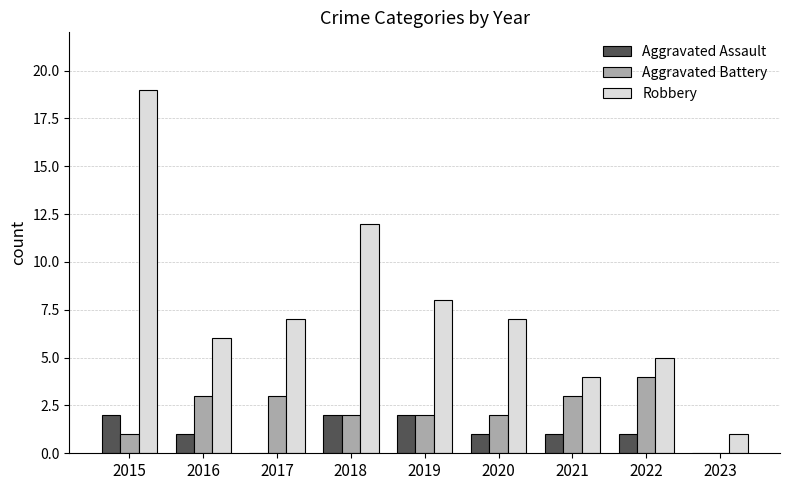

Which series has the largest total across all categories?

Robbery